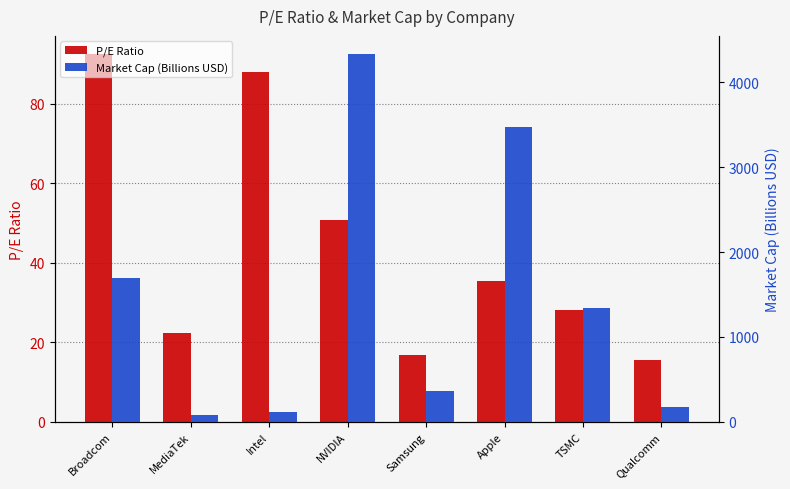

What position from the right is Apple?

3